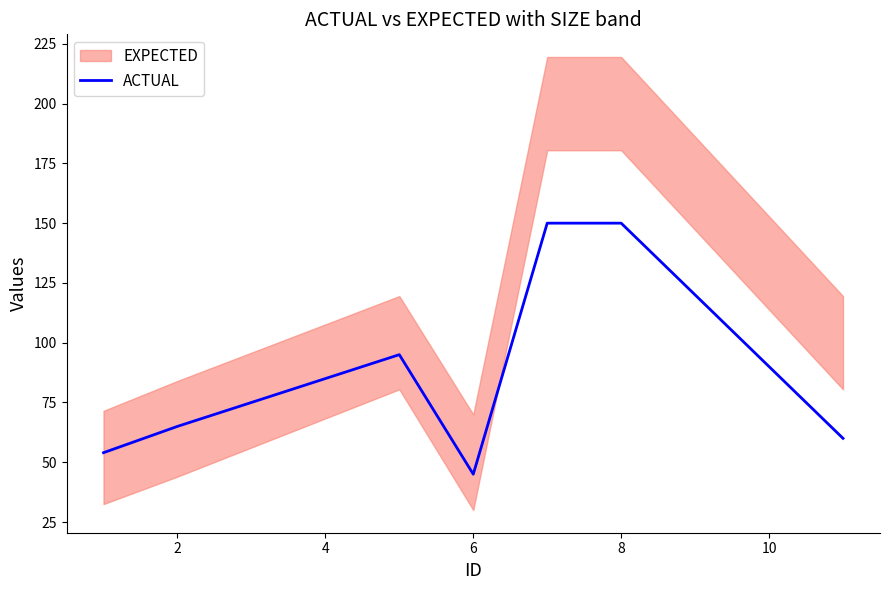

Read the value at 8, to the nearest 10.

150